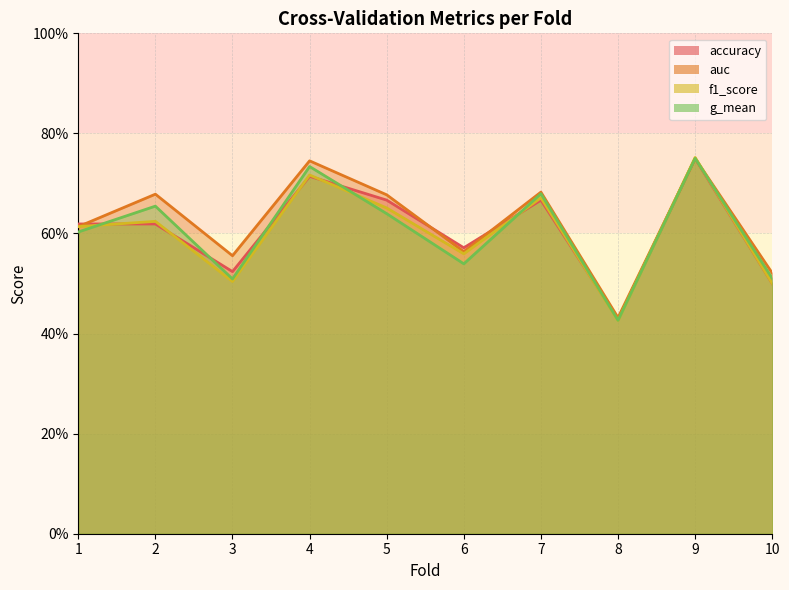

What is the sum of the accuracy values at 4 and 9?

1.5